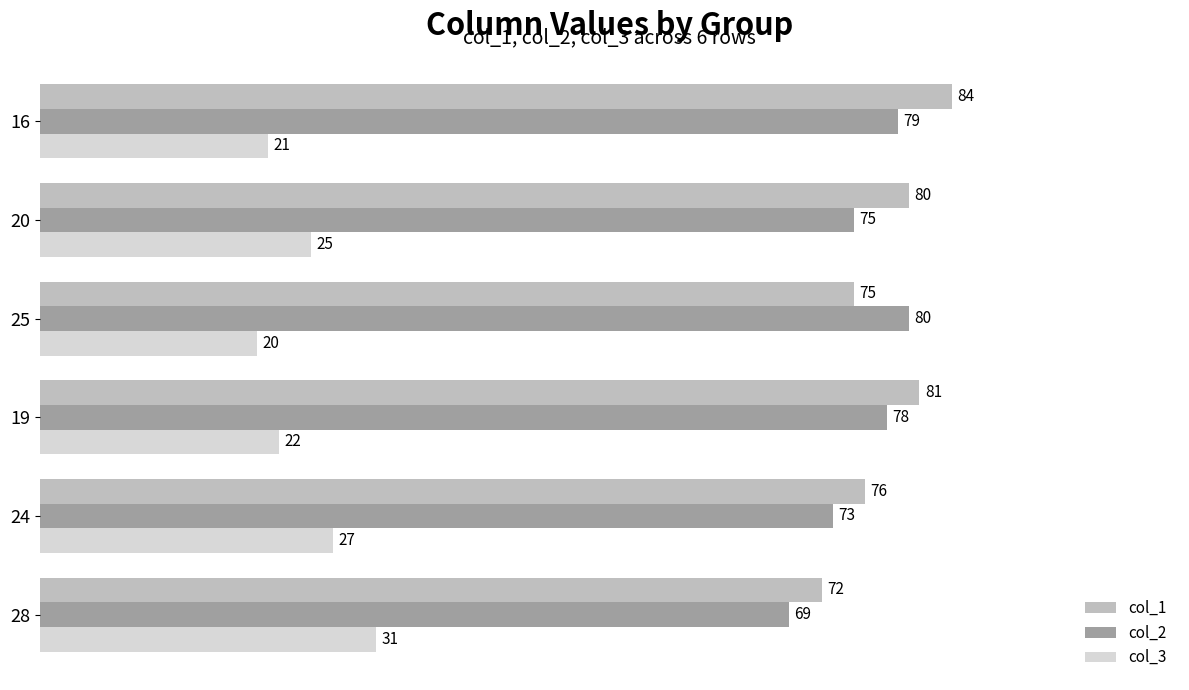

Which series has the largest total across all categories?

col_1